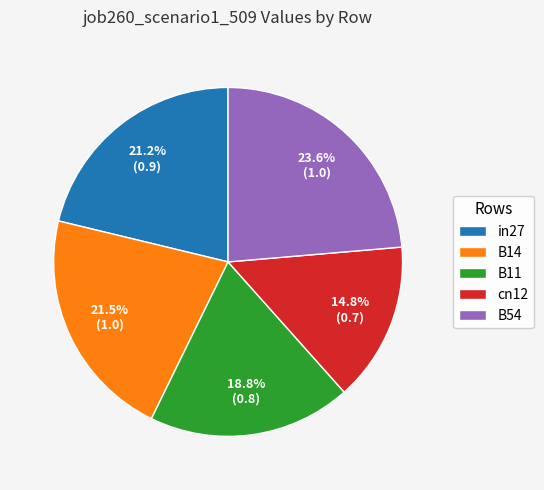

Count the number of slices in the pie.

5